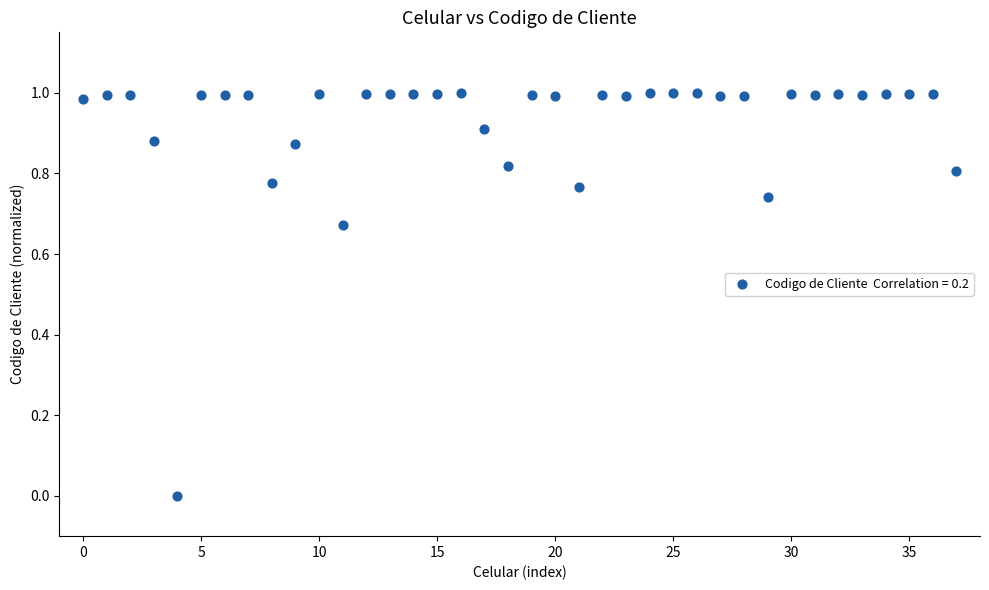

How many points are shown in the scatter plot?

38